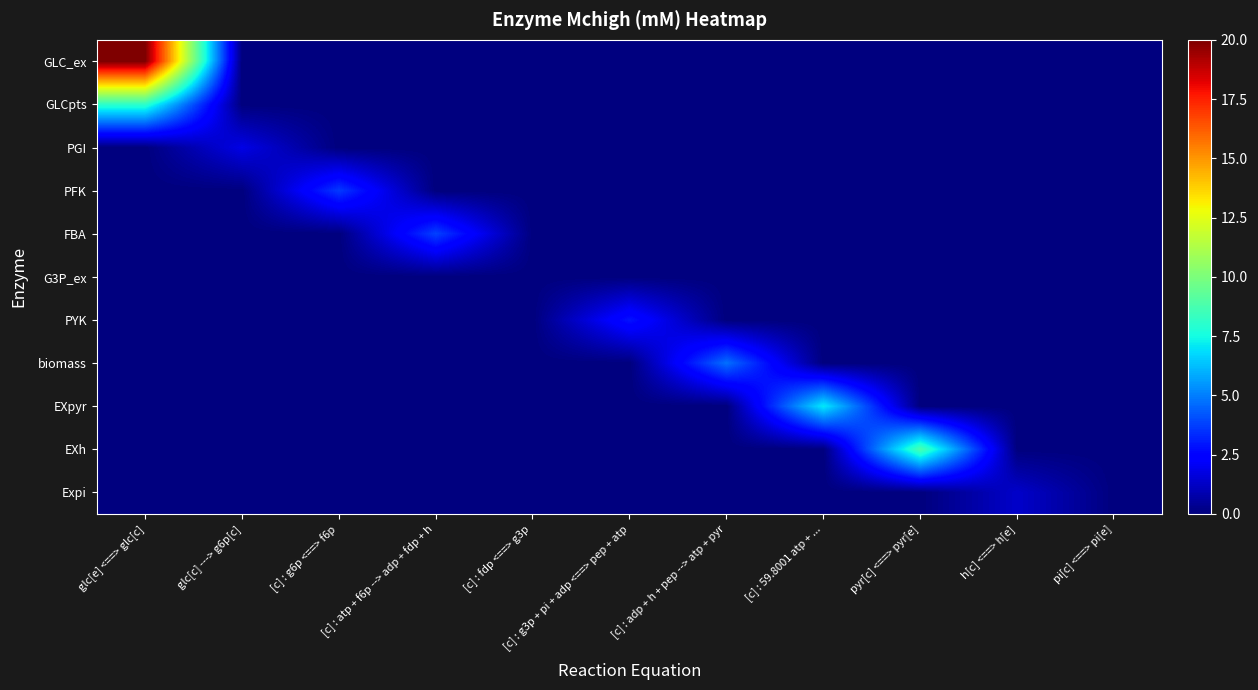

Rank the series by their maximum value, from highest to lowest.

GLC_ex, EXh, GLCpts, EXpyr, biomass, FBA, PFK, PYK, PGI, Expi, G3P_ex